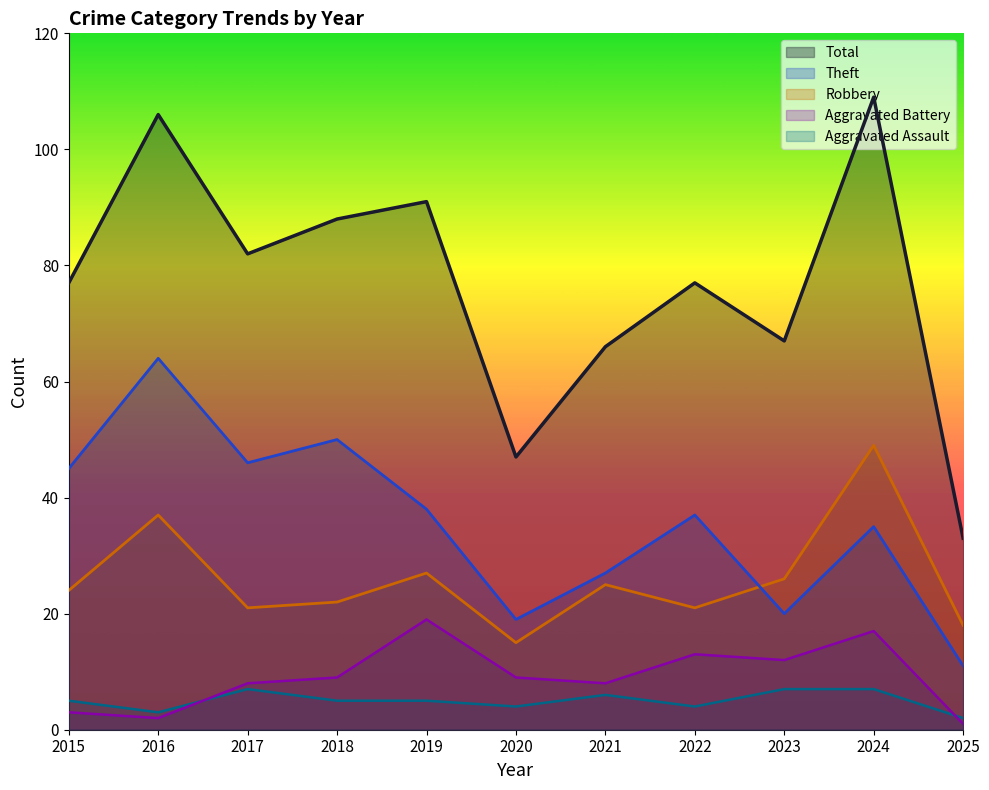

Which series changed the most between 2016 and 2022?

Total